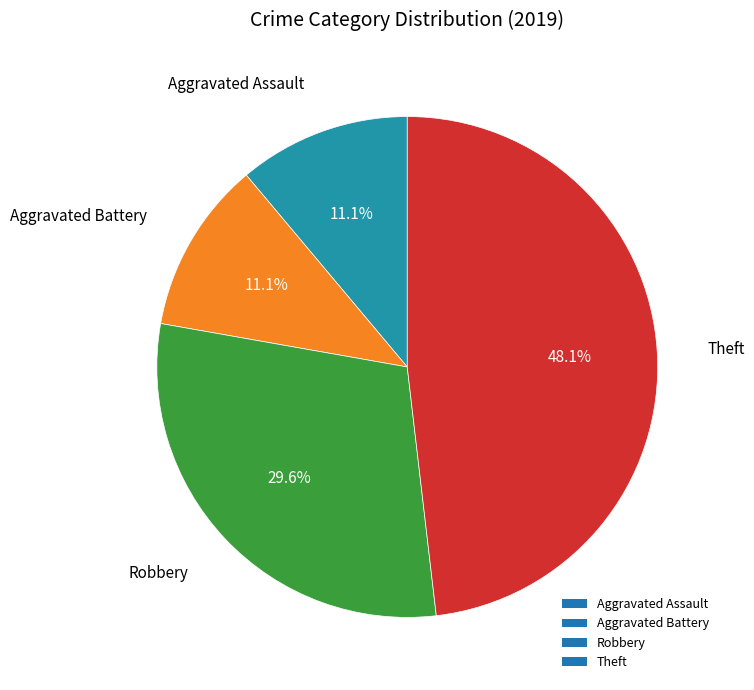

To the nearest percent, what portion does Robbery represent?

30%